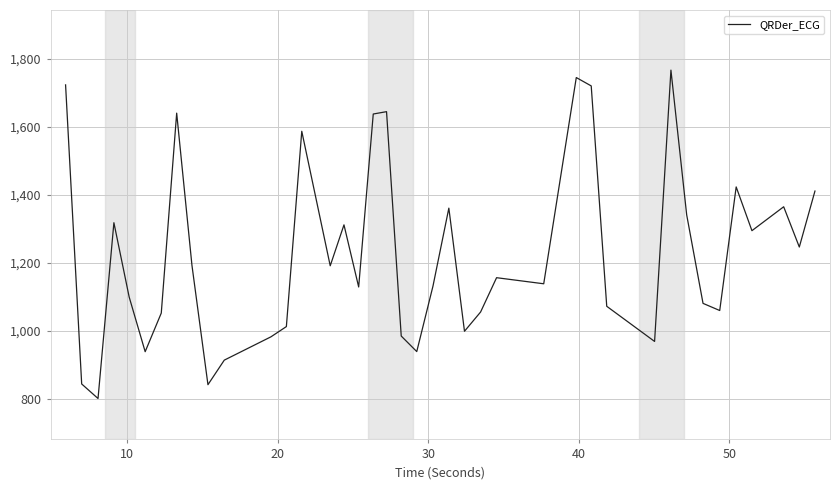

What is the minimum value shown in the chart?

801.6